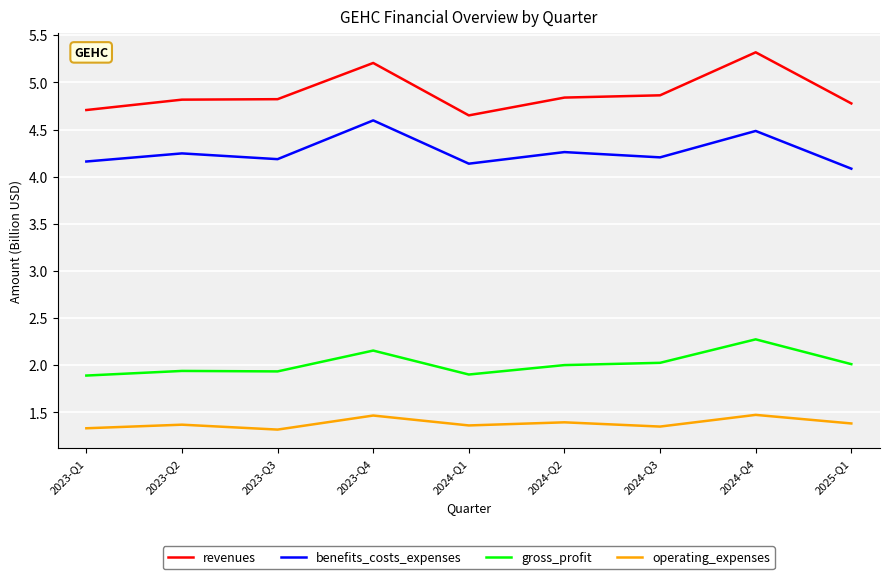

Rank the series at 2025-Q1 from lowest to highest value.

operating_expenses, gross_profit, benefits_costs_expenses, revenues